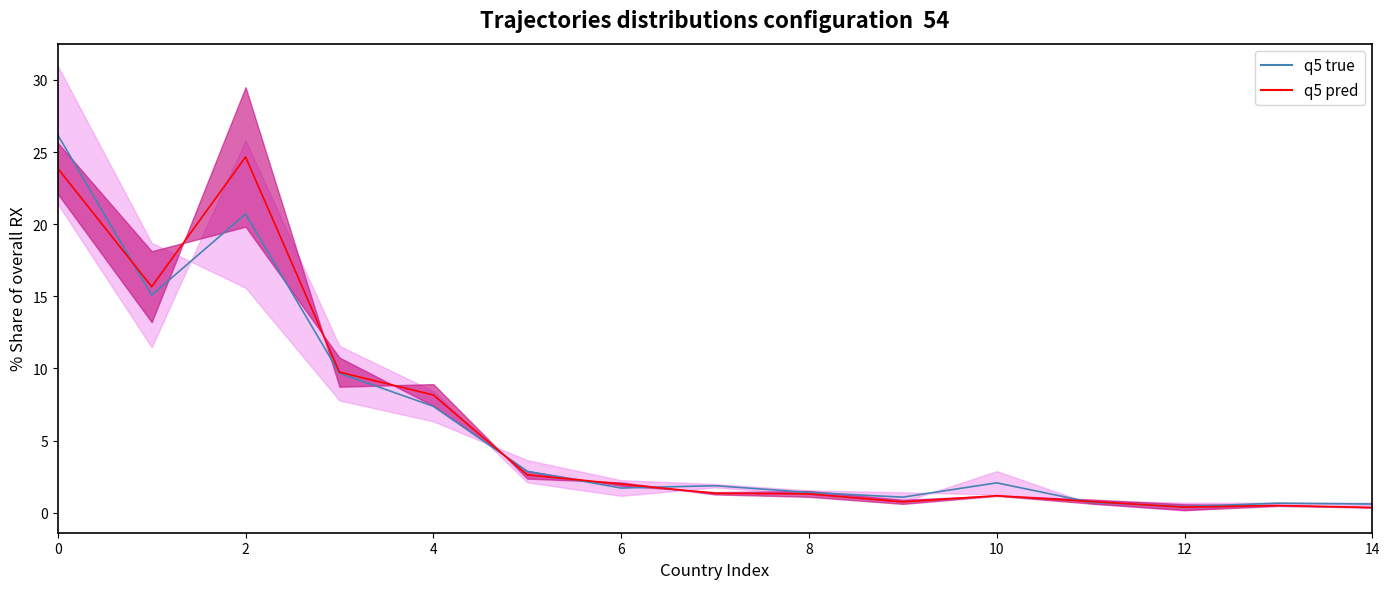

Count the number of data series in this chart.

2